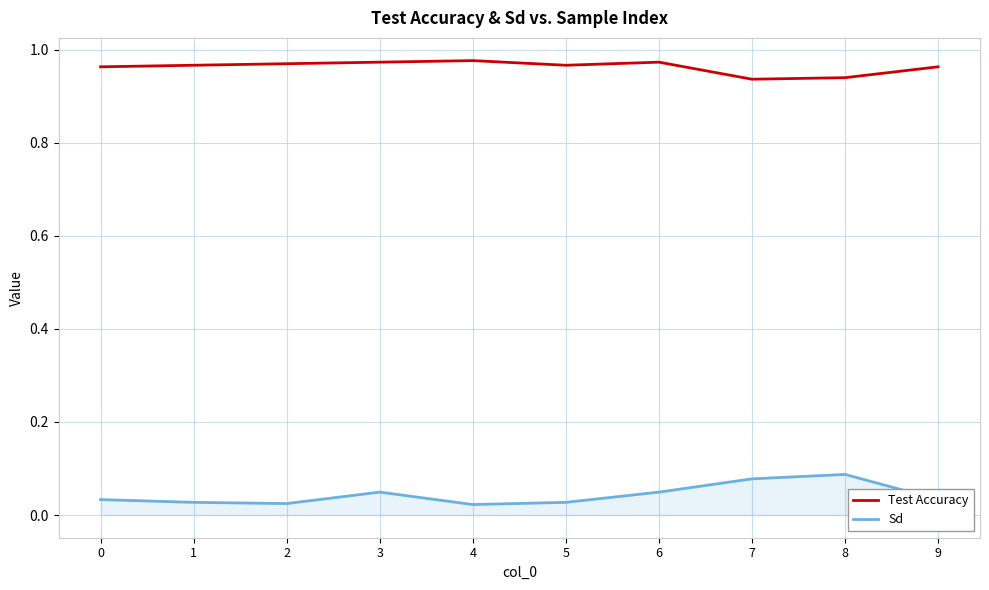

At 2, list the series in order from largest to smallest.

Test Accuracy, Sd